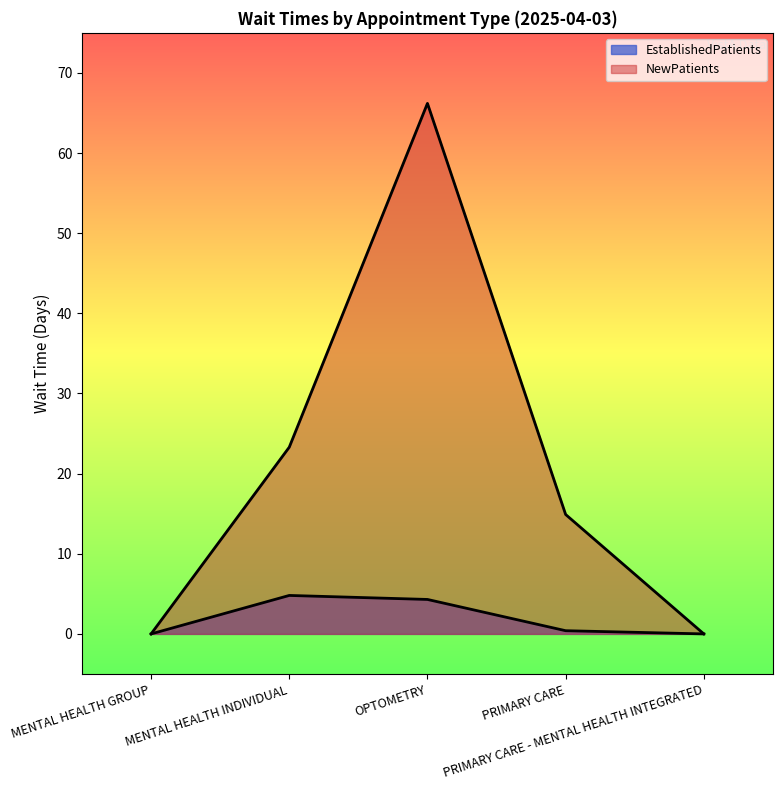

True or false: NewPatients has more than 1 interior local peaks.

False